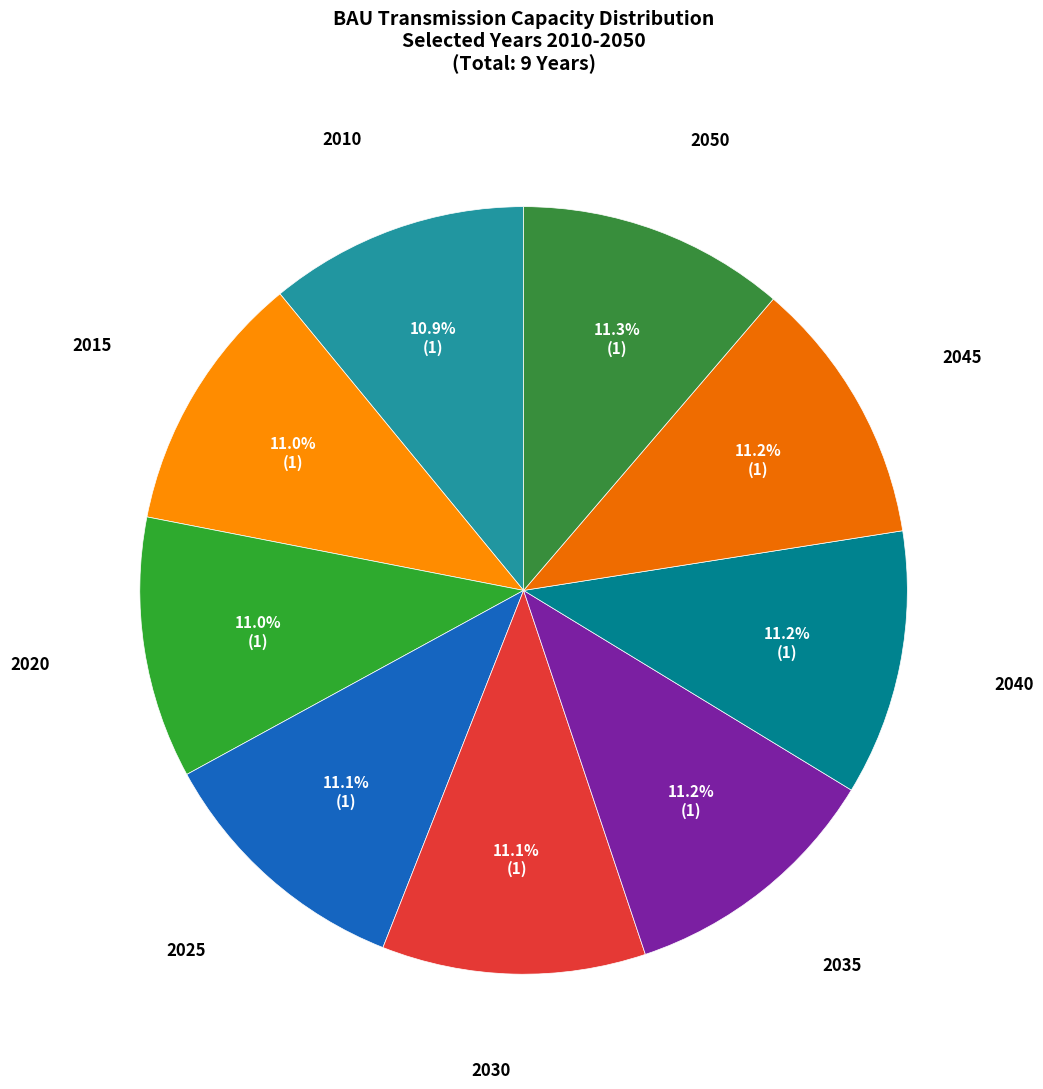

What is the ratio of the value at 2035 to the value at 2050?

1.0